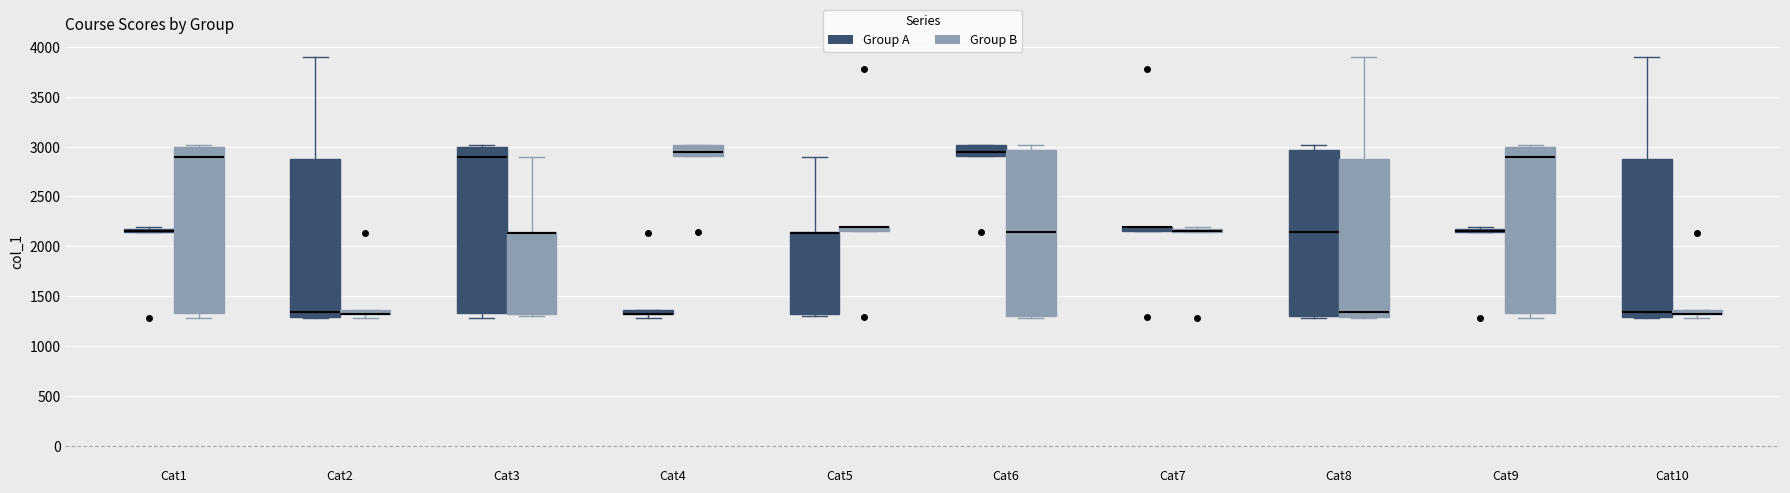

Where is the upper edge of the box for Cat4 (Group A) on the y-axis? The values are not printed on the chart, so give them approximately, as read against the axis.

1350